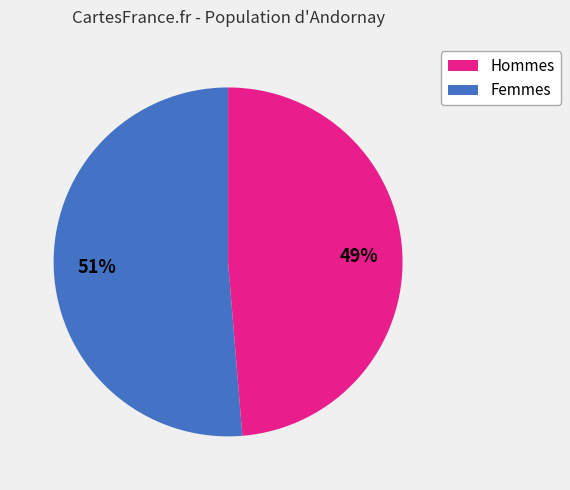

Count the number of slices in the pie.

2